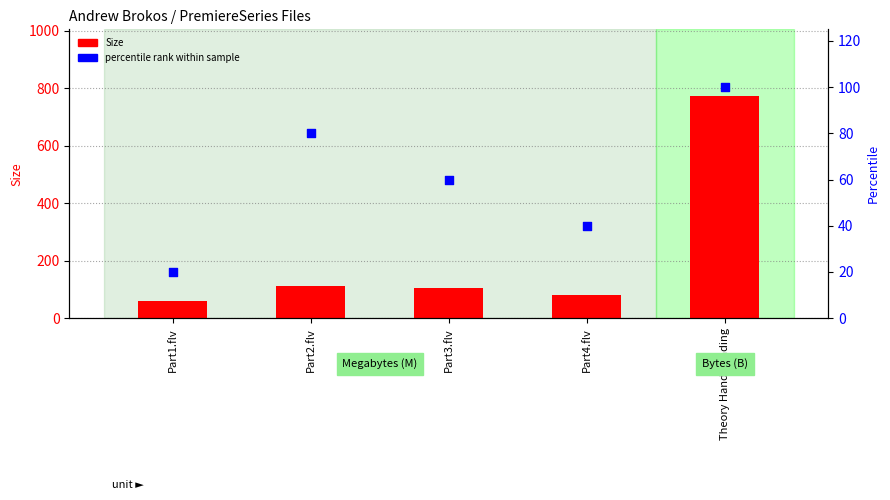

Which series contains the lowest Y value?

percentile rank within sample